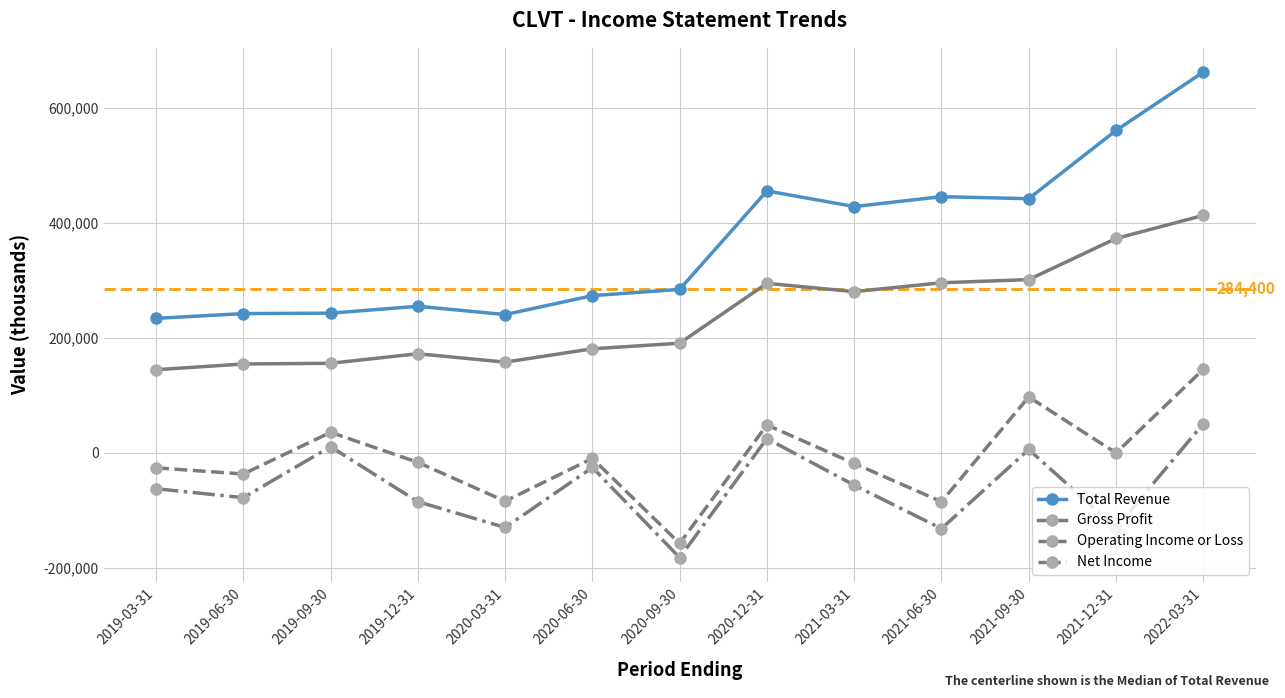

What value does the Operating Income or Loss series have at 2020-12-31, to the nearest 50?

48600